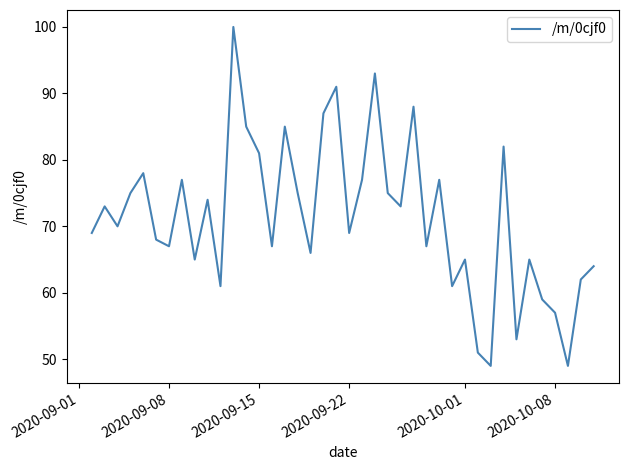

What is the maximum value shown in the chart?

100